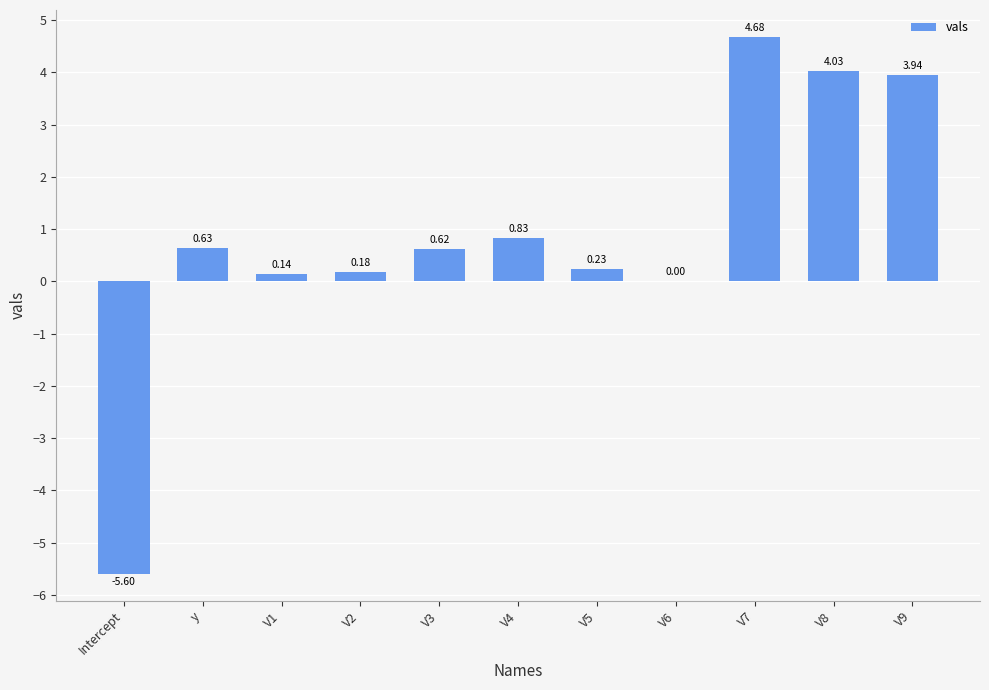

Are the bars horizontal?

No